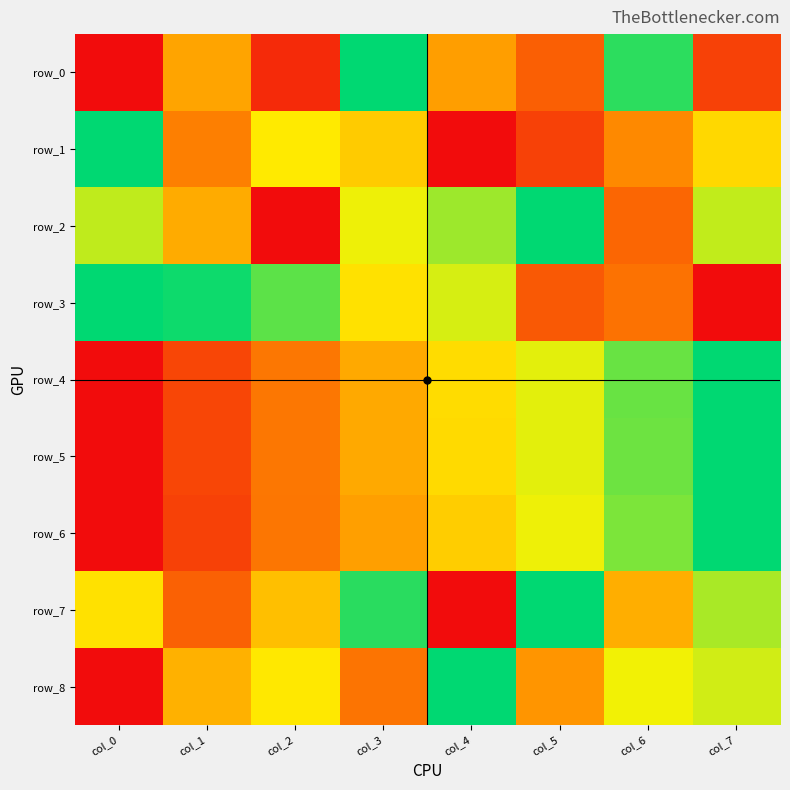

Rank the series at col_7 from highest to lowest value.

row_4, row_5, row_6, row_7, row_2, row_8, row_1, row_0, row_3